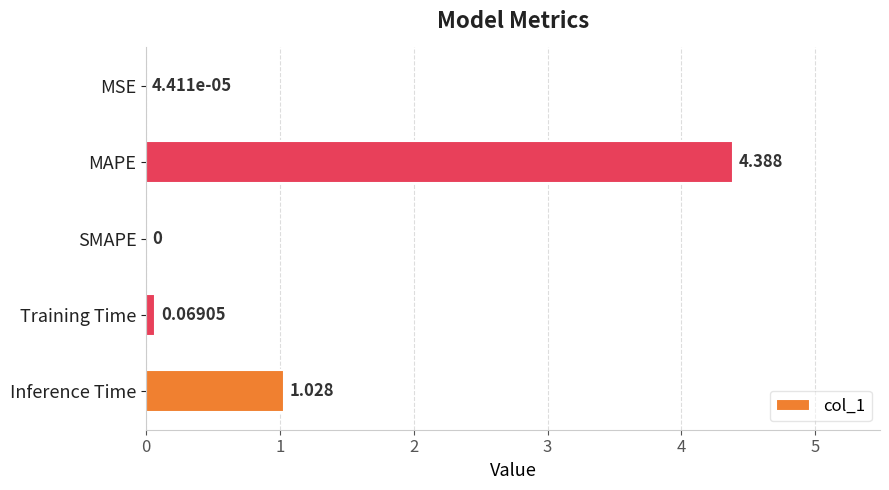

Which category has the highest value across all series?

MAPE